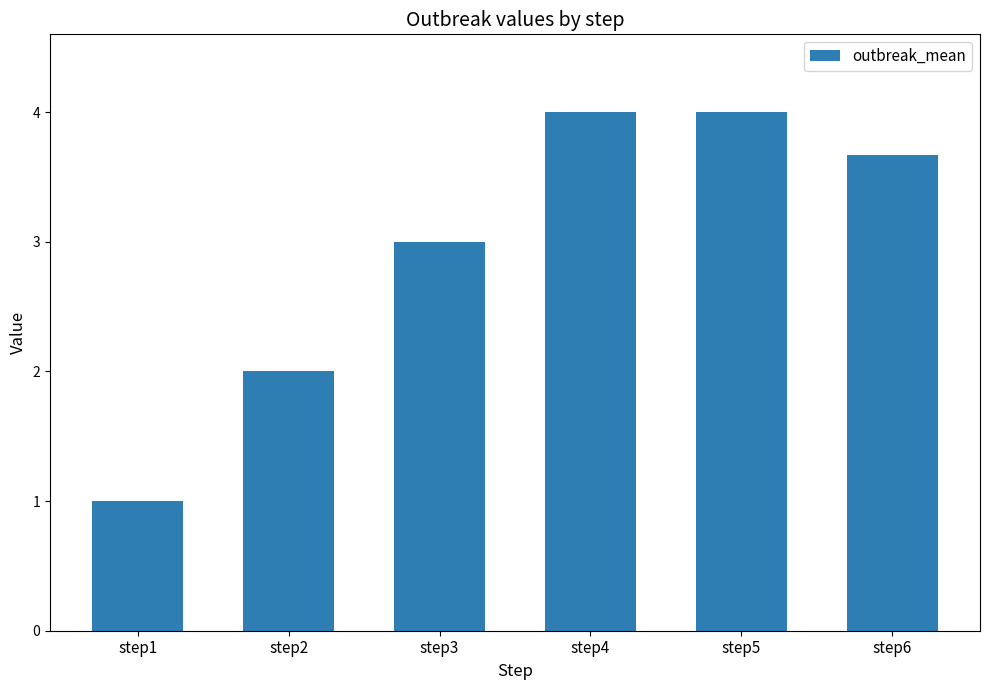

What value does the data have at step1?

1.0